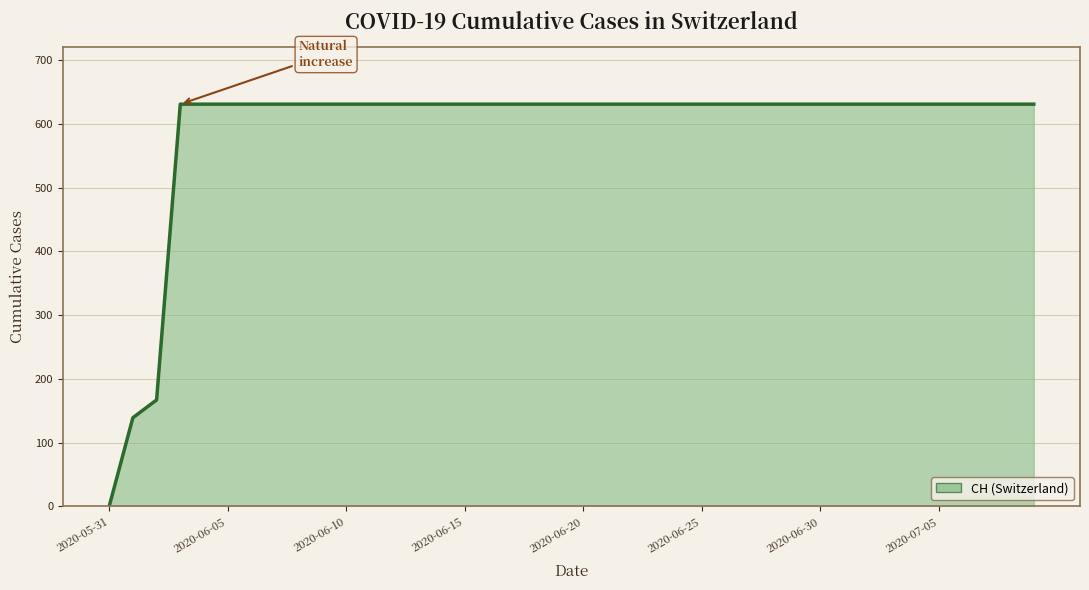

Does the chart display data point markers on the line(s)?

No